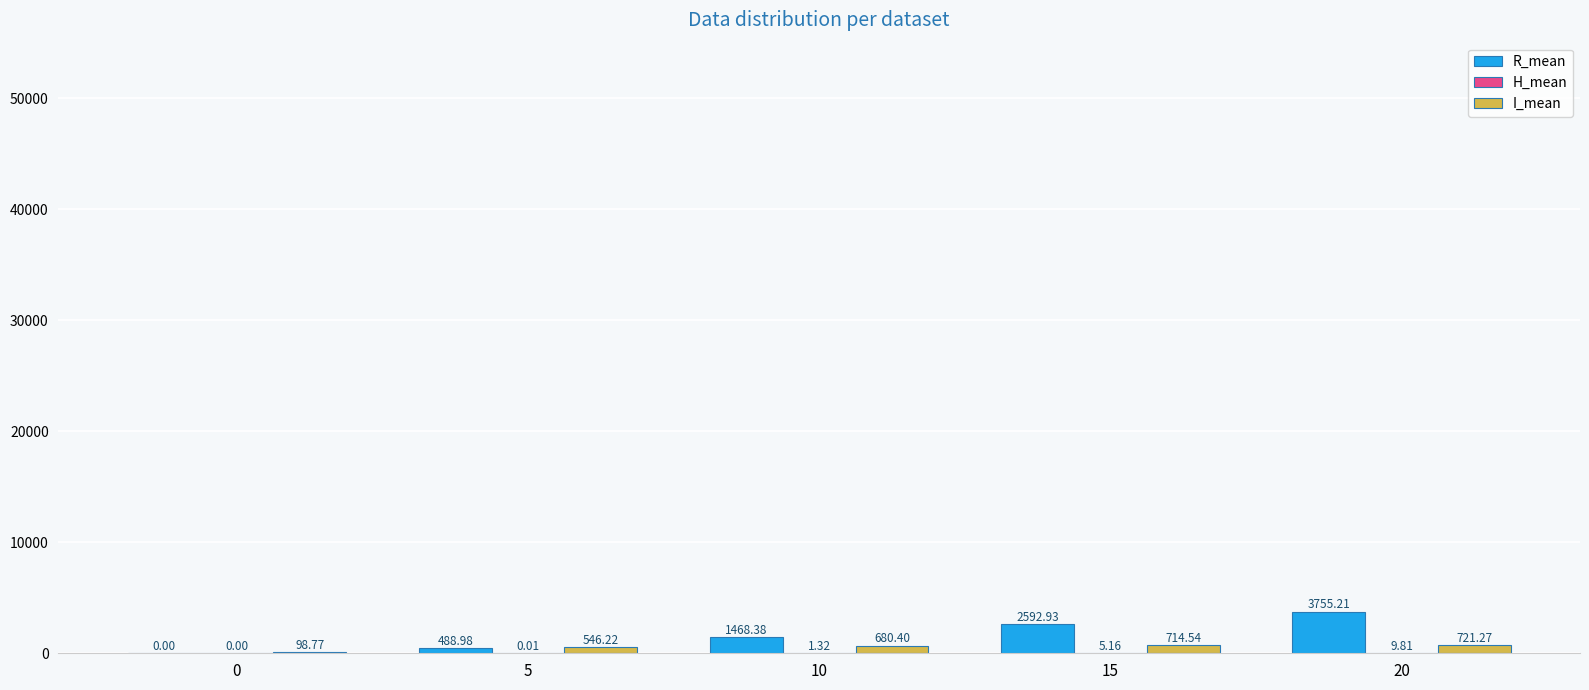

Between 5 and 10, which series saw the biggest shift?

R_mean